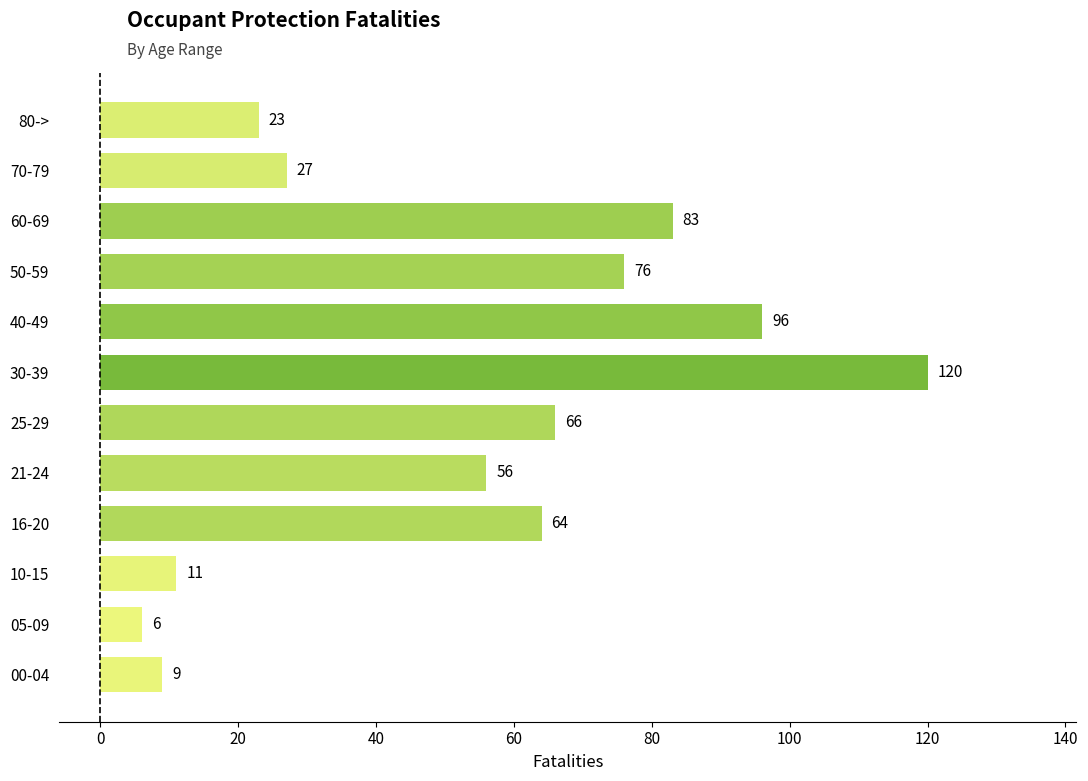

Rank the categories by value from lowest to highest.

05-09, 00-04, 10-15, 80->, 70-79, 21-24, 16-20, 25-29, 50-59, 60-69, 40-49, 30-39